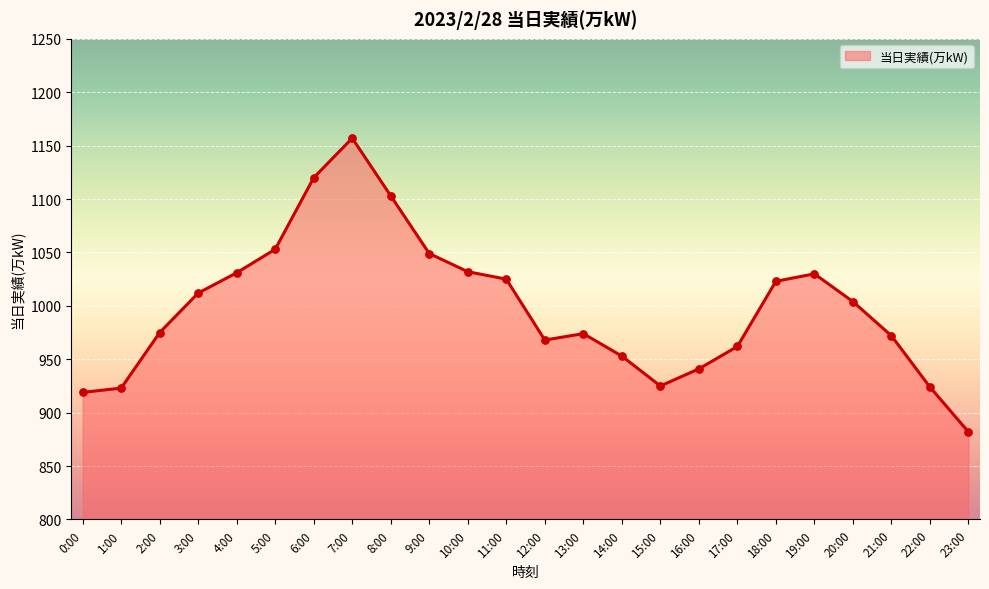

Between 17:00 and 9:00, which is larger?

9:00